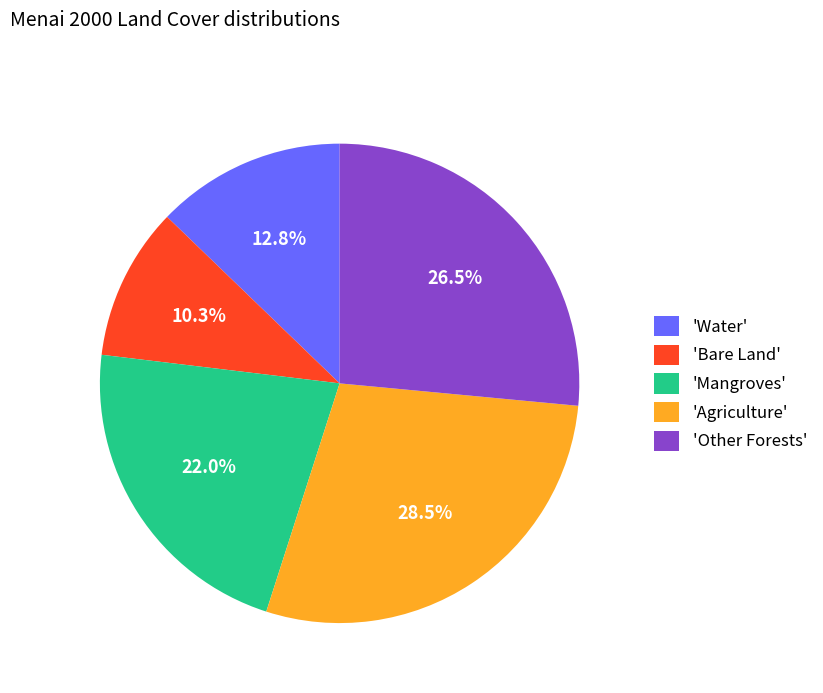

Combined, what portion of the pie is 'Other Forests' and 'Agriculture'?

54.9%